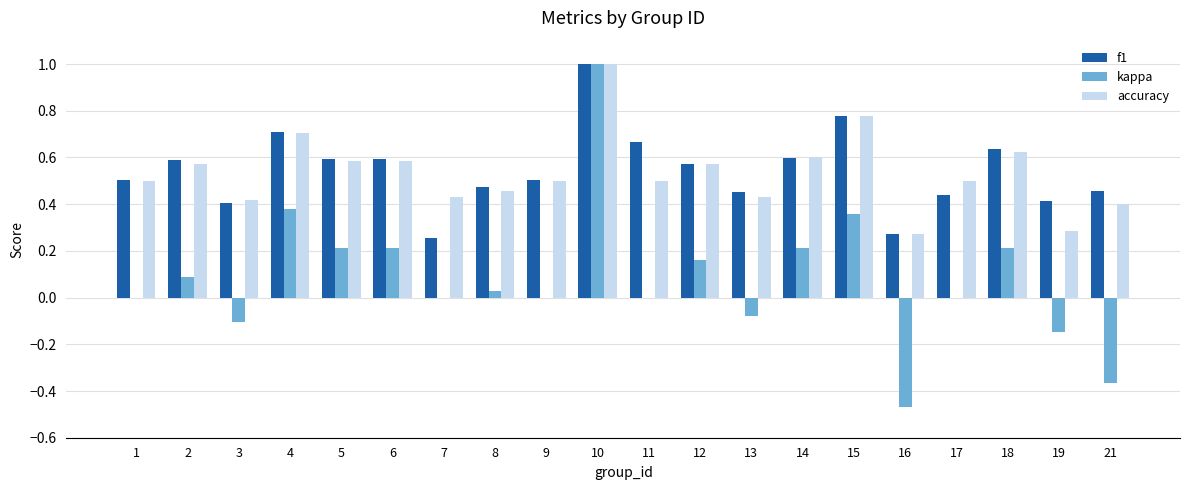

At which category is the sum across all series the highest?

10